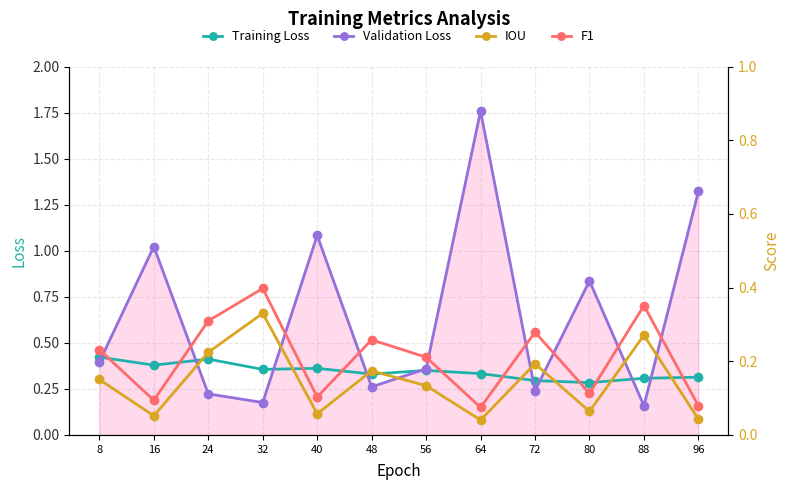

What is the difference between the maximum and second lowest values in the Training Loss series?

0.1